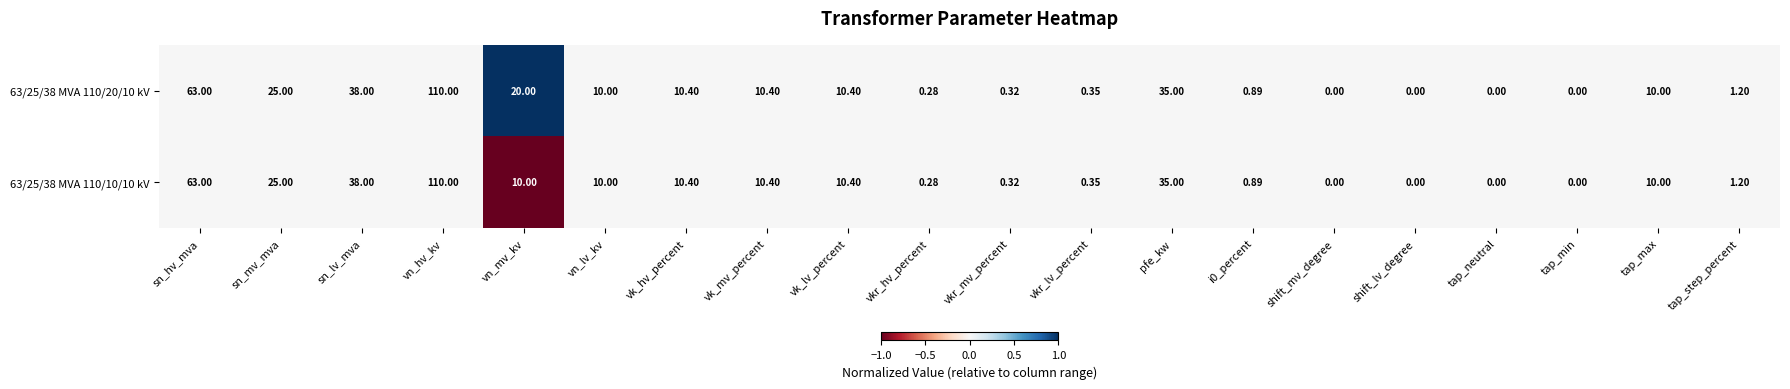

Which series has the largest total across all categories?

63/25/38 MVA 110/20/10 kV